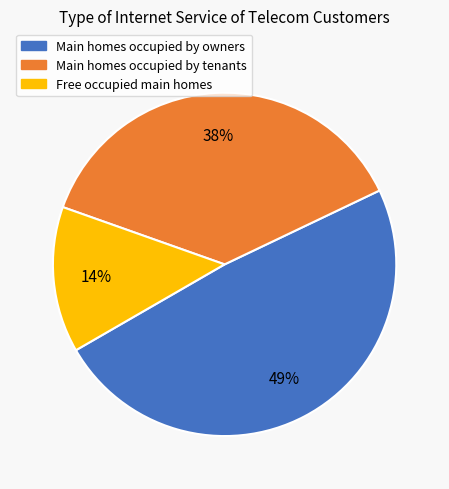

Is there any slice that represents more than half of the pie?

No